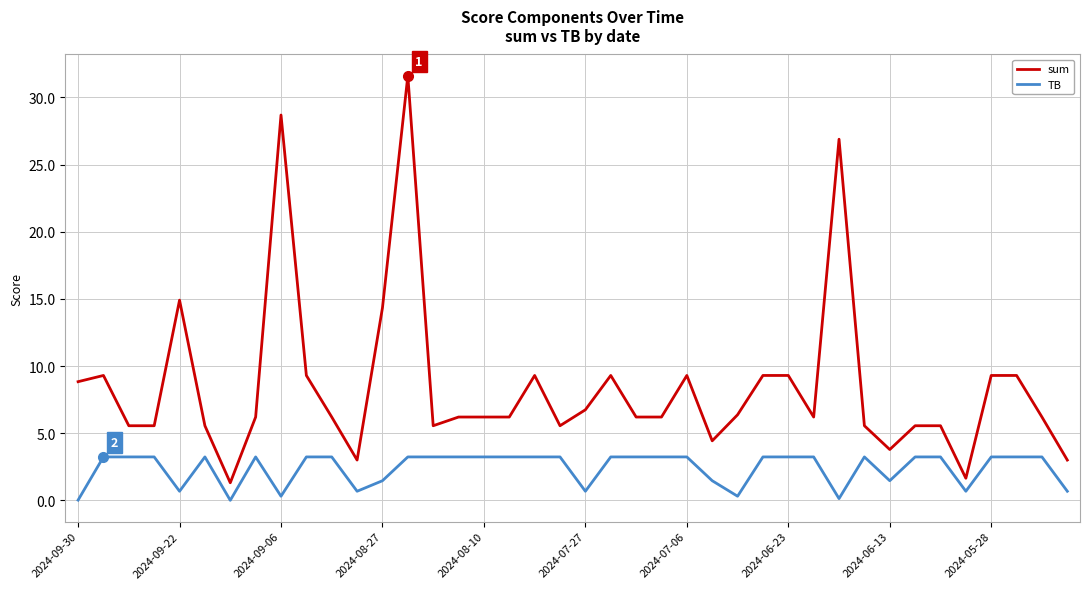

Which series has the widest spread of values?

sum